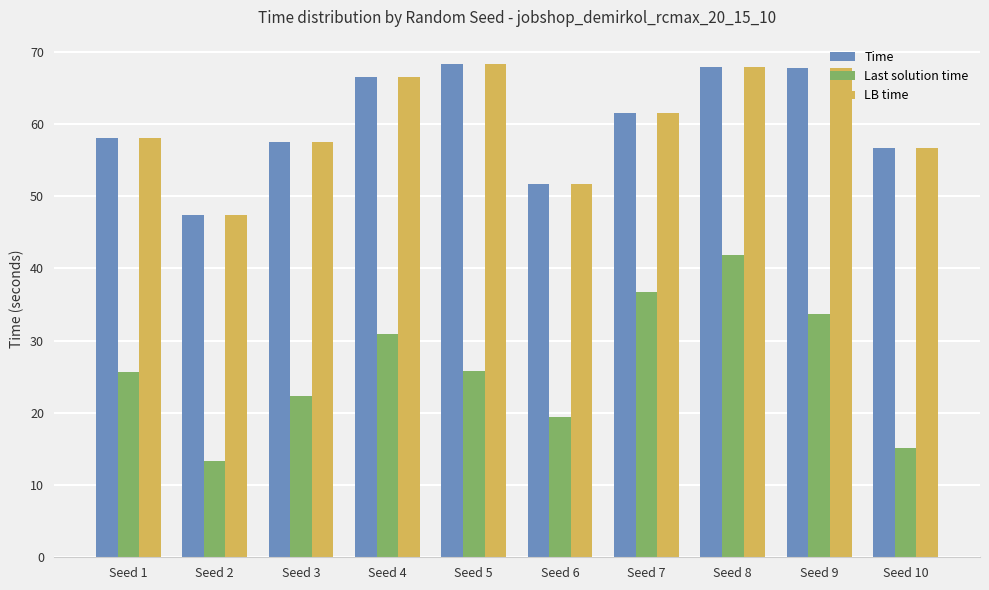

What is the sum of all LB time values?

603.3